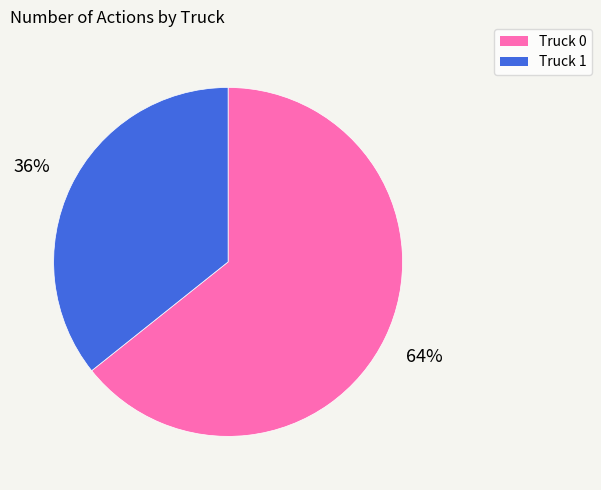

How many segments does this pie chart have?

2